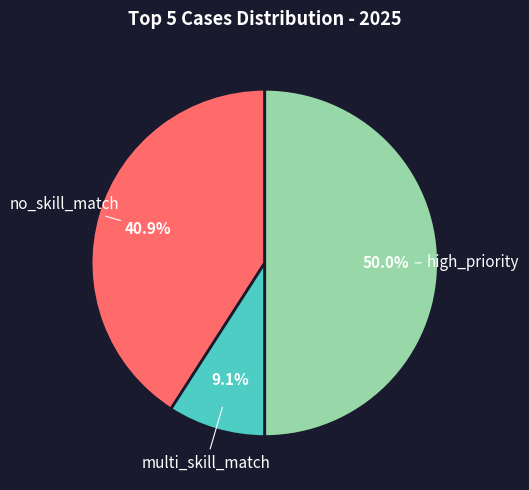

Is no_skill_match the majority of the pie?

No